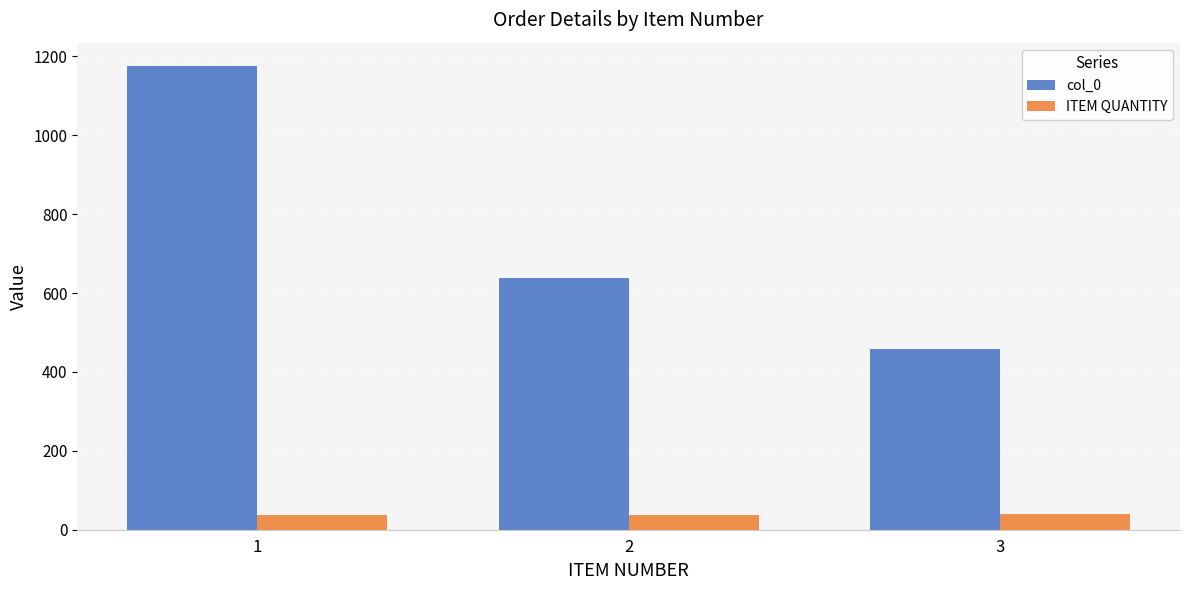

What is the spread (max minus min) of values at 3?

418